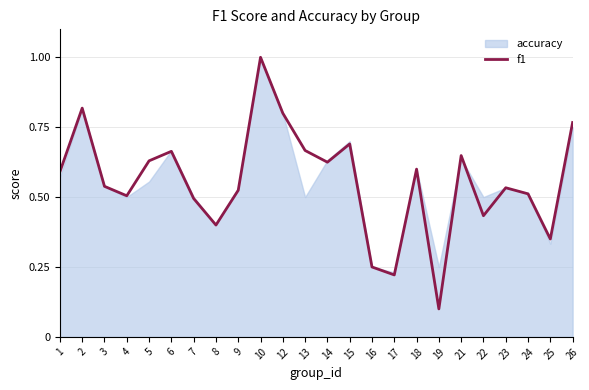

Which label corresponds to the largest value in the chart?

10